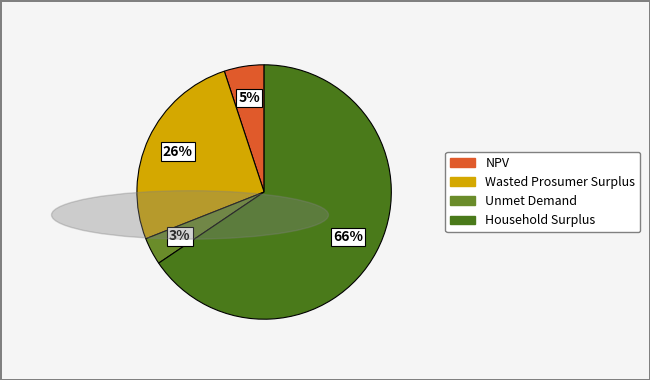

Is it true that Wasted Prosumer Surplus is 36% of the pie?

False